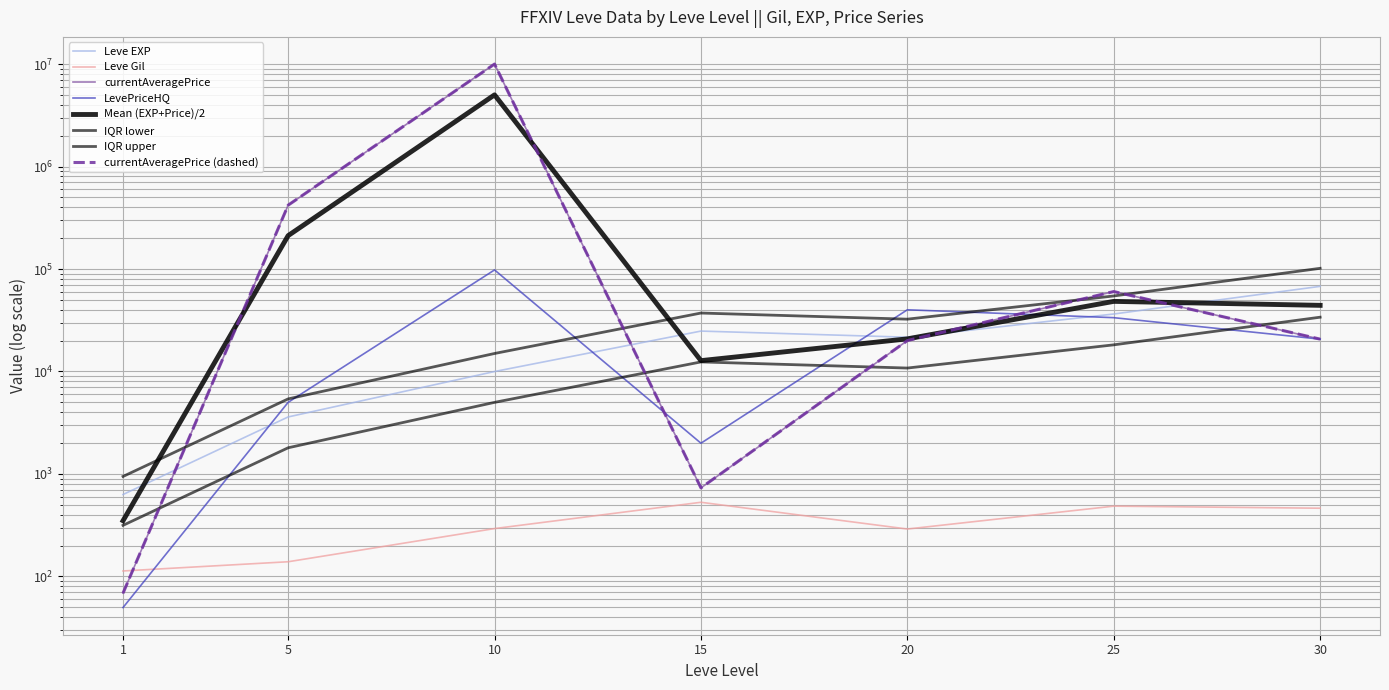

Where do LevePriceHQ and Leve EXP first cross each other?

1 and 5